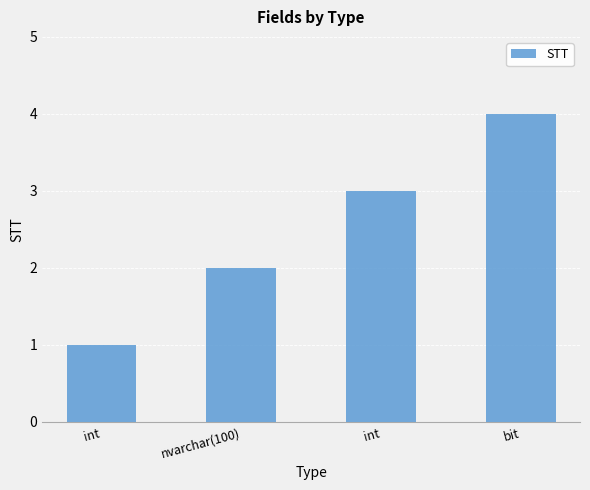

Rank the categories by value from lowest to highest.

int, nvarchar(100), int, bit